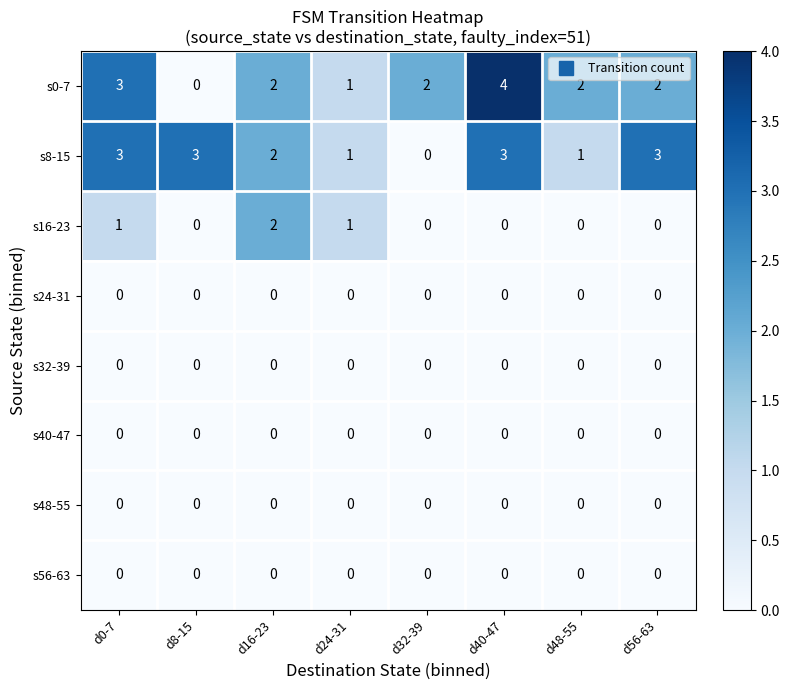

Which category has the highest value in the s16-23 series?

d16-23